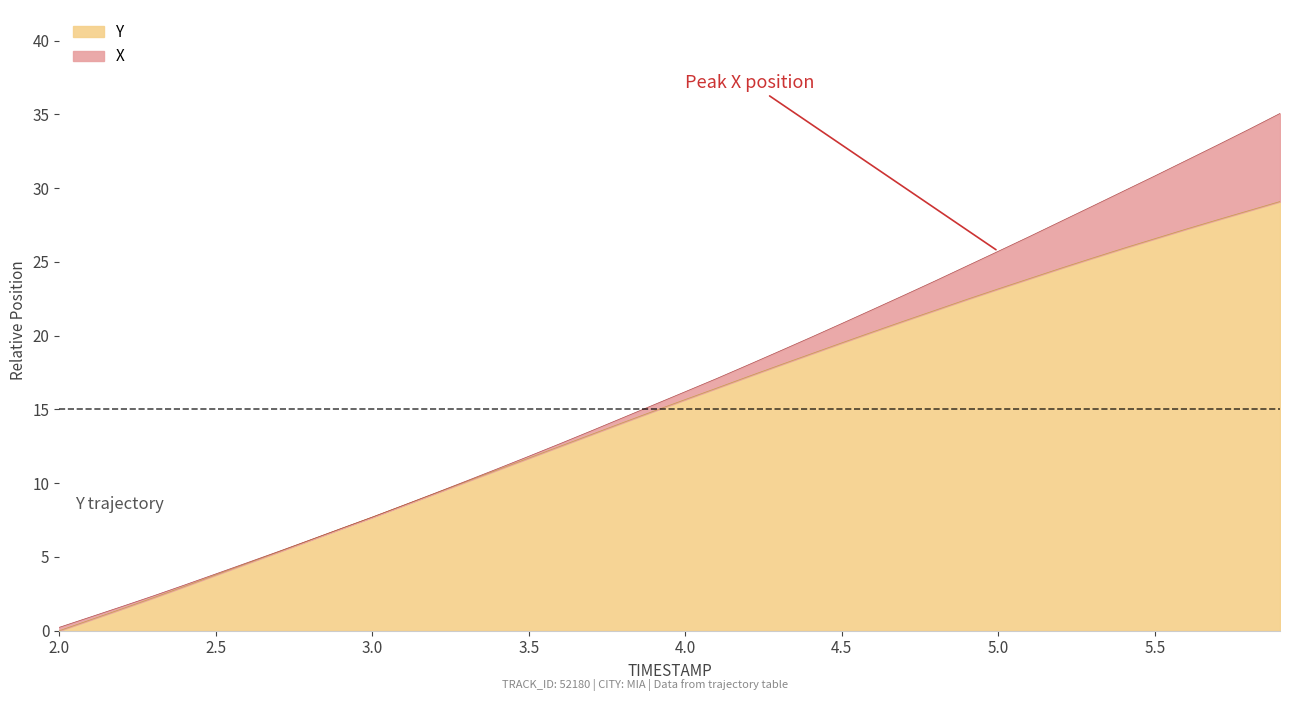

What is the difference between the maximum and minimum values?

29.1